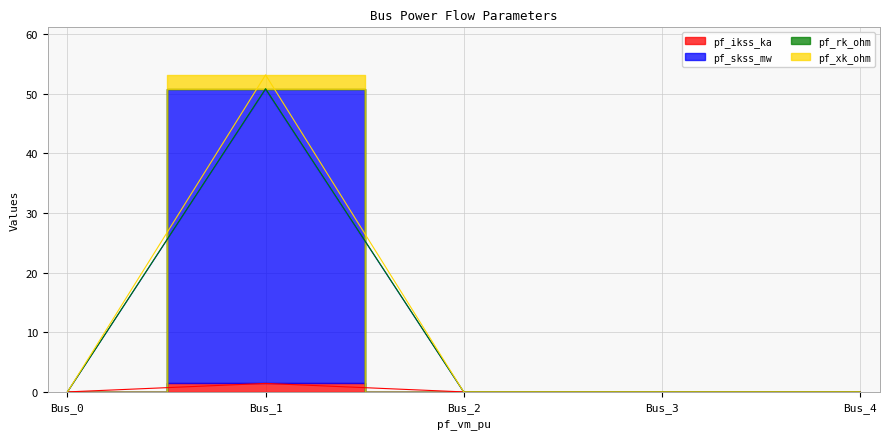

Between Bus_1 and Bus_2, which series saw the biggest shift?

pf_xk_ohm